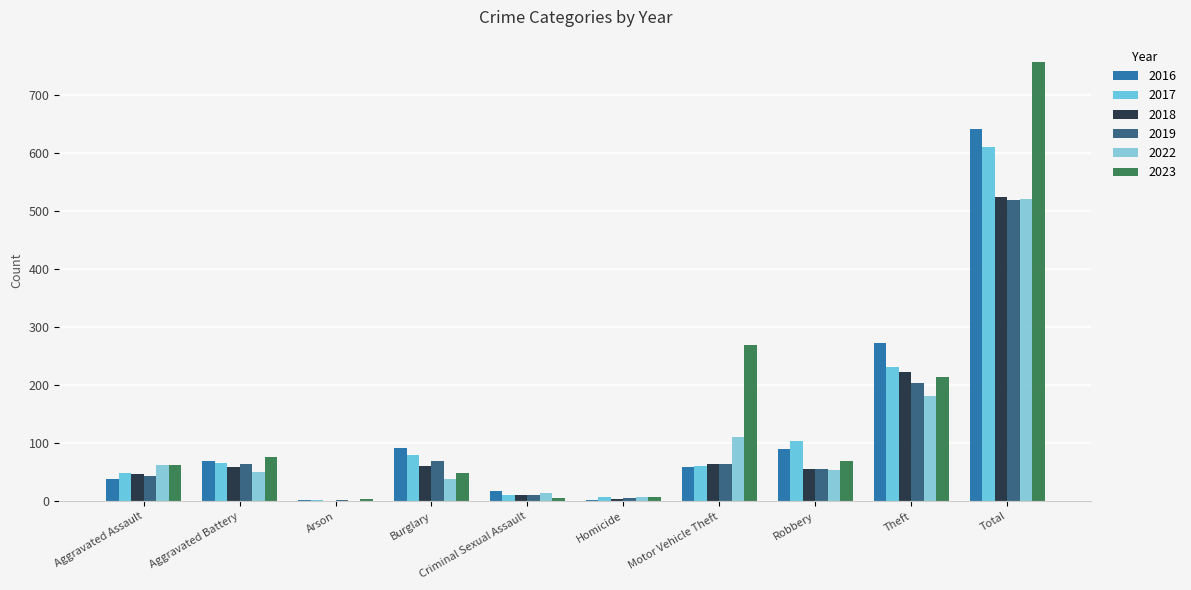

What are all the series names shown in the legend?

2016, 2017, 2018, 2019, 2022, 2023